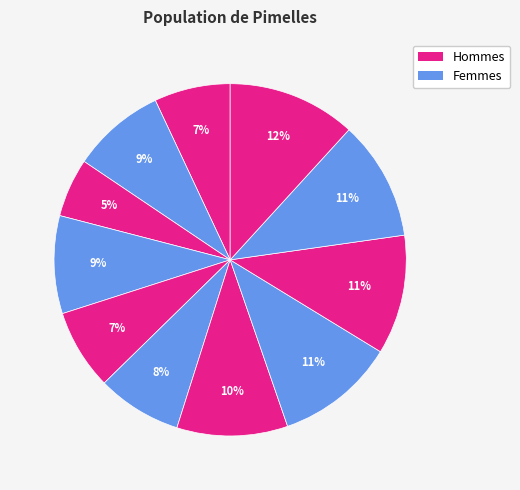

Does any single category account for the majority?

No